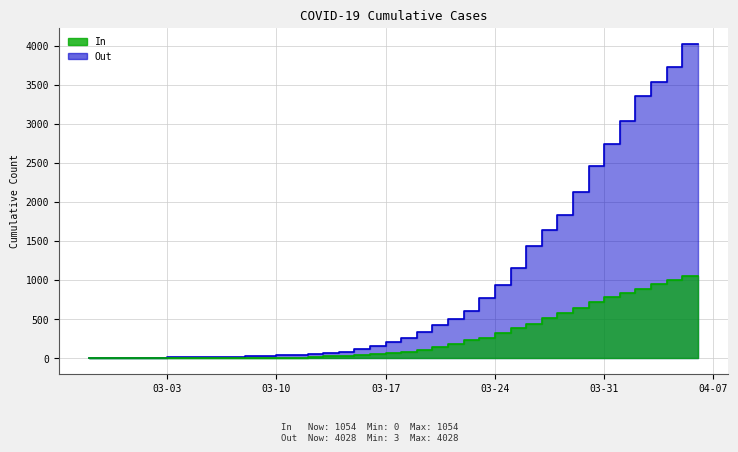

What is the spread (max minus min) of values at 2020-04-04?

2592